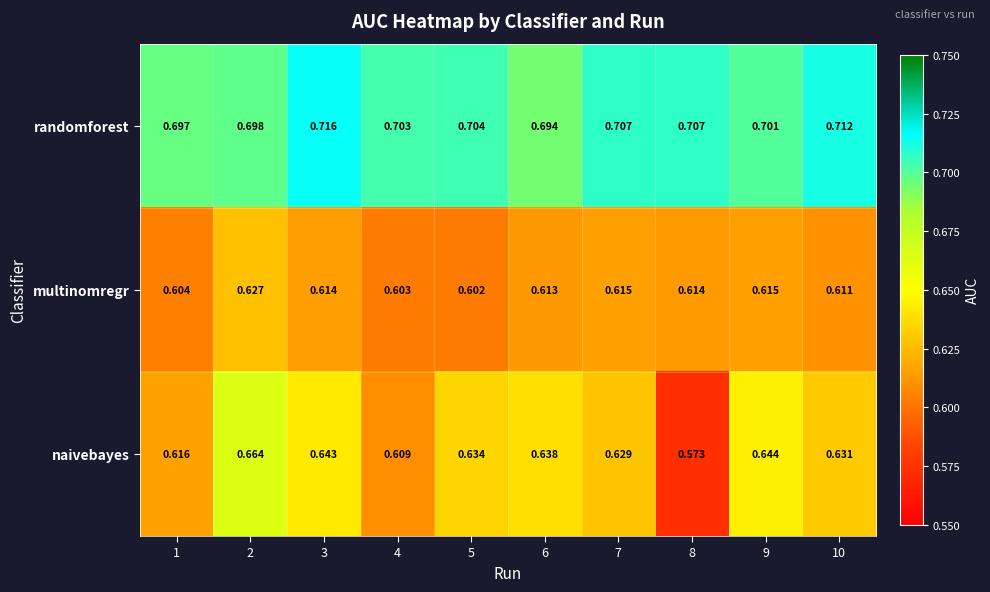

What is the total value across all series at 9?

2.0